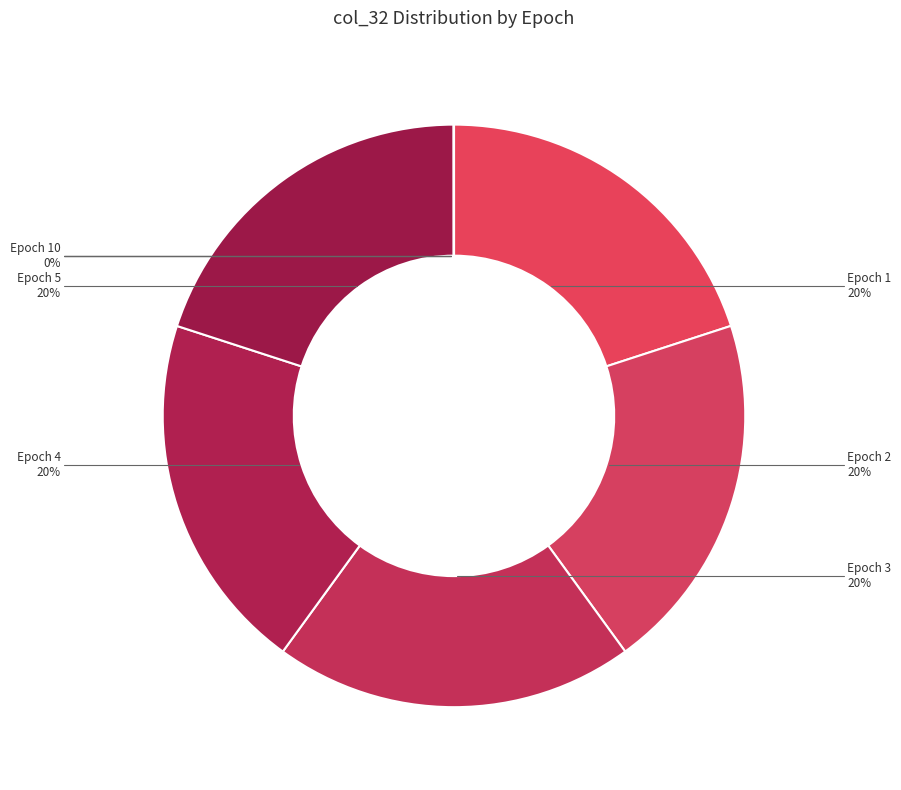

Count the number of slices in the pie.

10